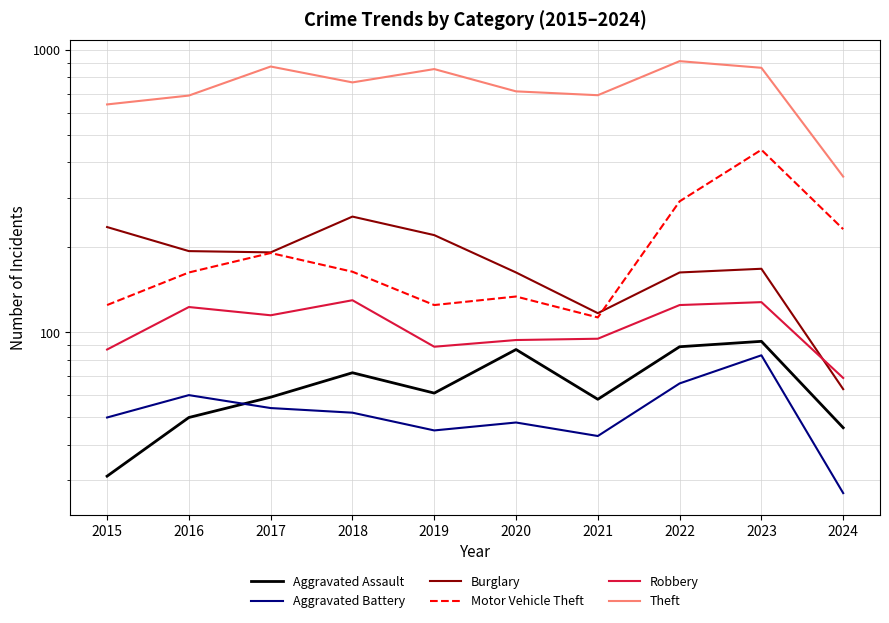

Reading left to right, extract all data points from this chart.

Aggravated Assault: 31	50	59	72	61	87	58	89	93	46
Aggravated Battery: 50	60	54	52	45	48	43	66	83	27
Burglary: 236	194	192	257	221	163	117	163	168	63
Motor Vehicle Theft: 125	163	191	164	125	134	113	291	443	232
Robbery: 87	123	115	130	89	94	95	125	128	69
Theft: 641	689	873	767	855	713	691	912	864	356